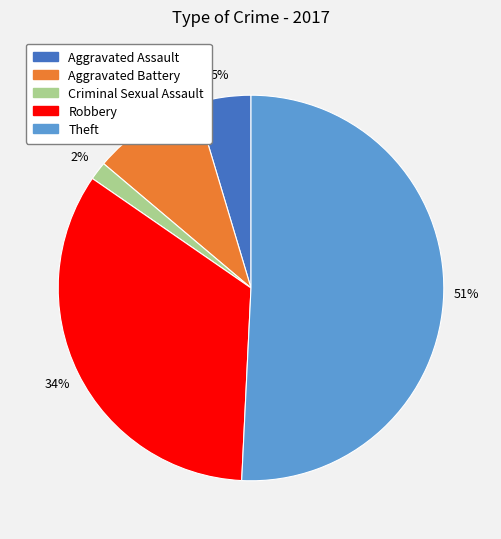

Is there any slice that represents more than half of the pie?

Yes